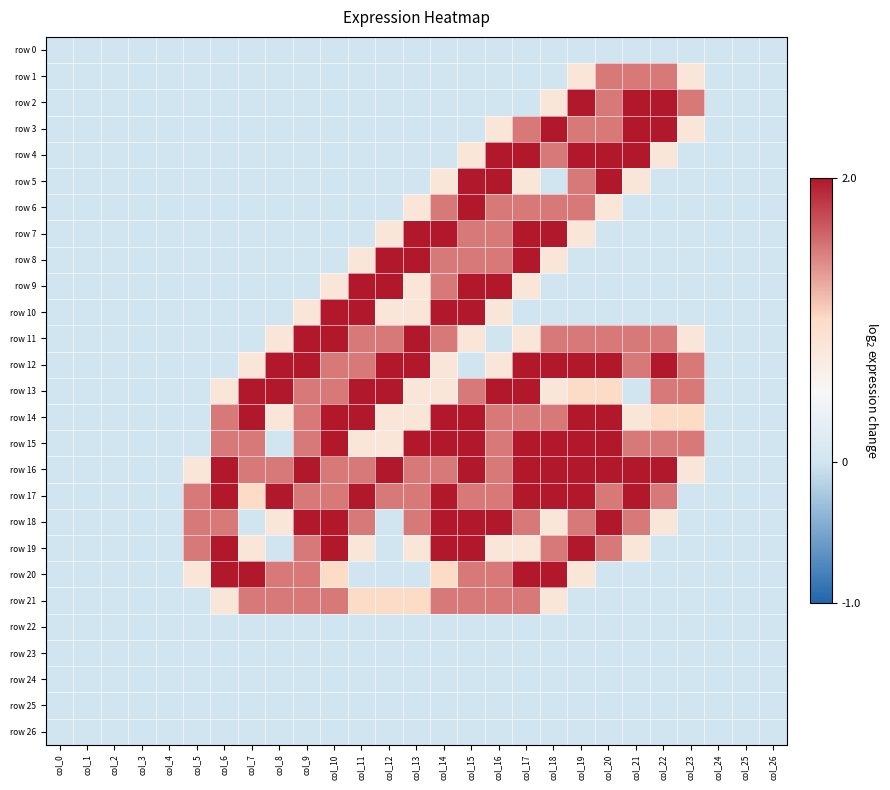

Which category has the lowest value across all series?

col_0